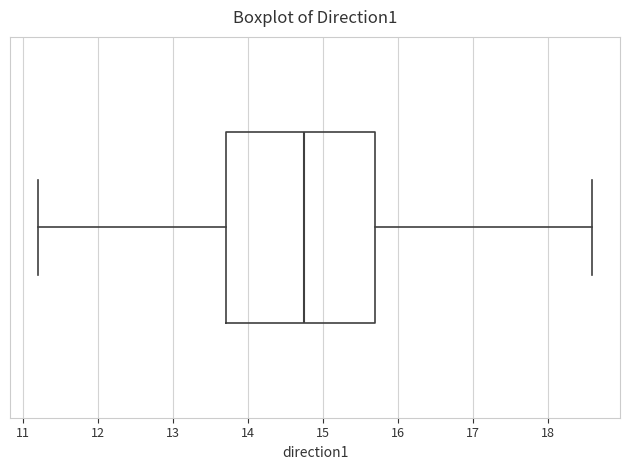

Where does the right whisker of the box end on the x-axis? The values are not printed on the chart, so give them approximately, as read against the axis.

18.6